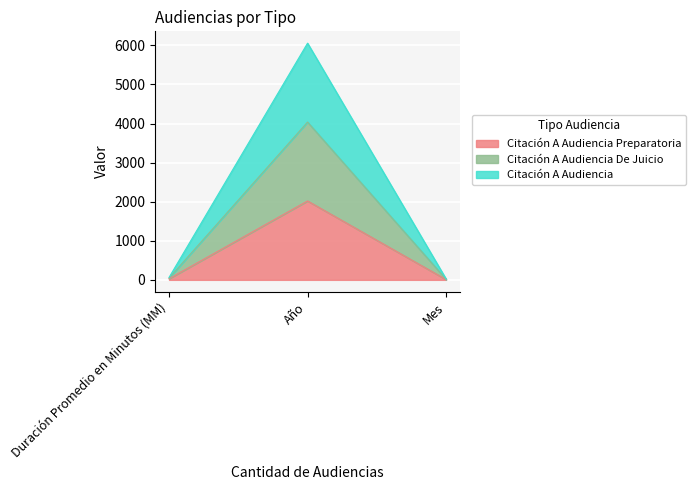

Which series changed the most between Duración Promedio en Minutos (MM) and Mes?

Citación A Audiencia De Juicio